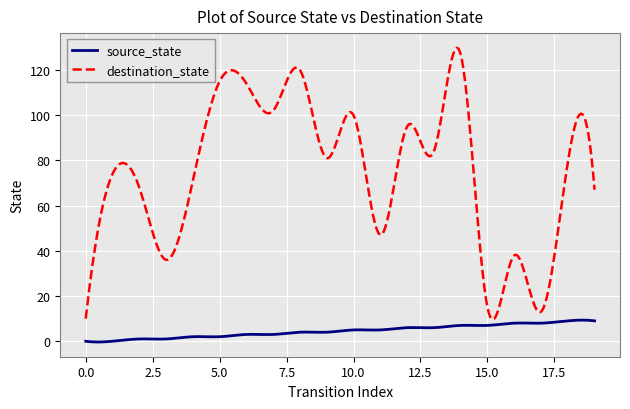

True or false: destination_state and source_state cross at least once.

False